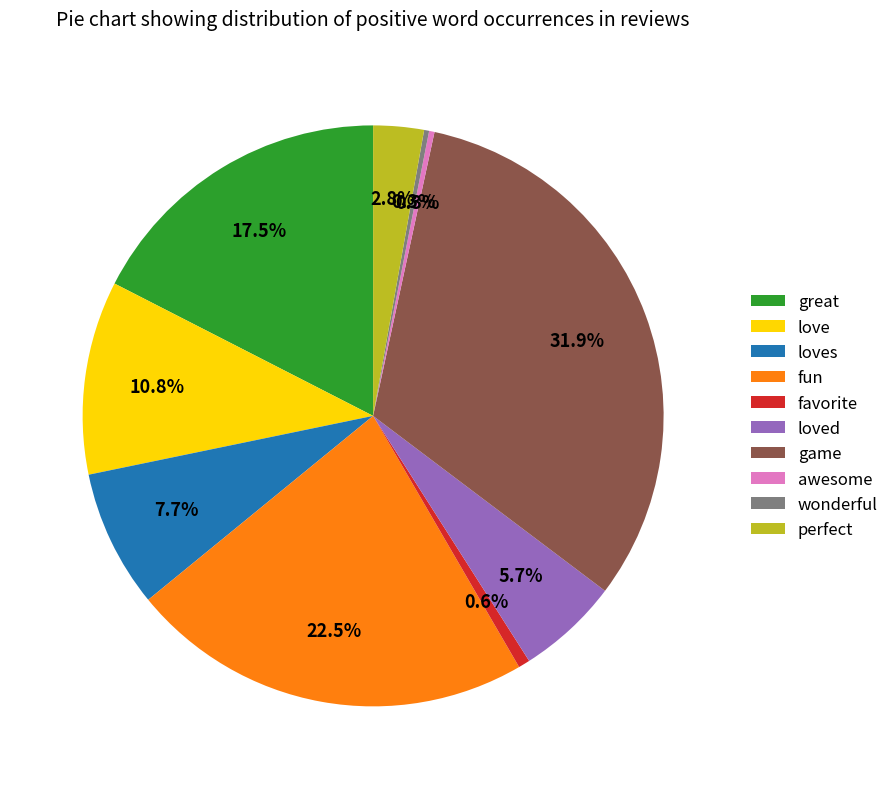

To the nearest percent, what is the difference between the largest and smallest slice percentages?

32%